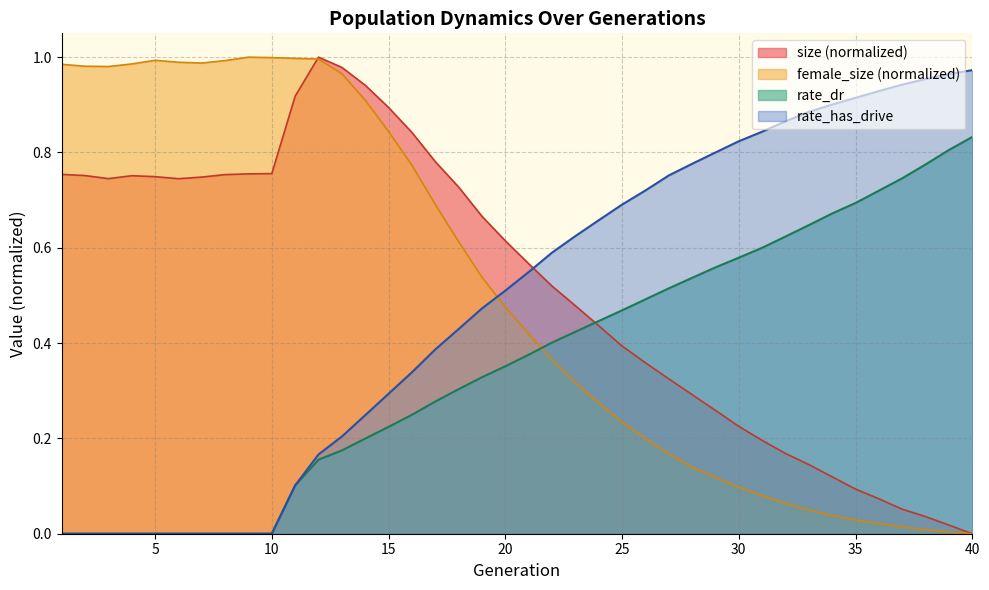

What is the difference between the size values at 30 and 12?

0.8